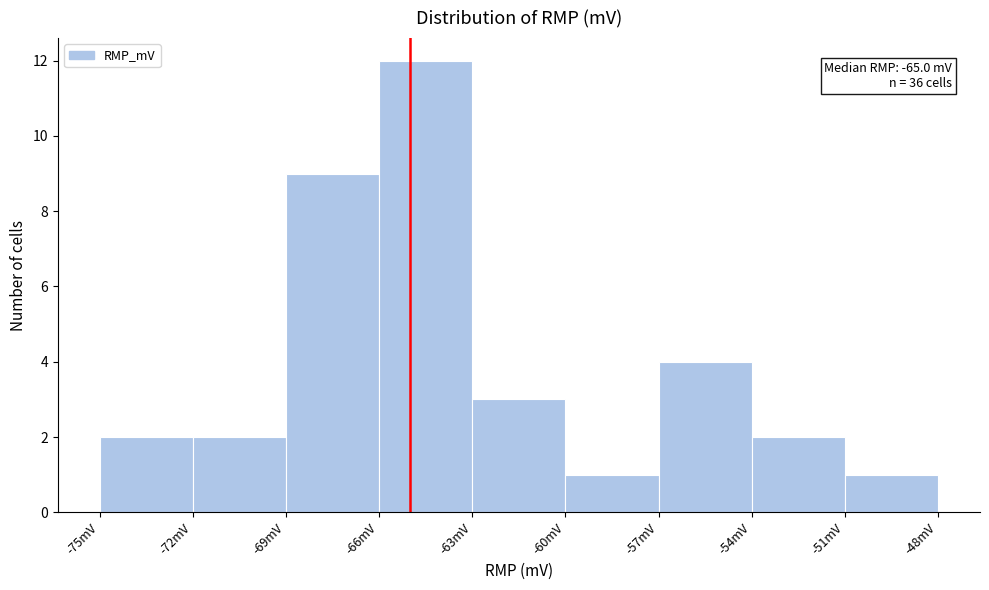

Which range on the x-axis has the tallest bar?

-66 to -63